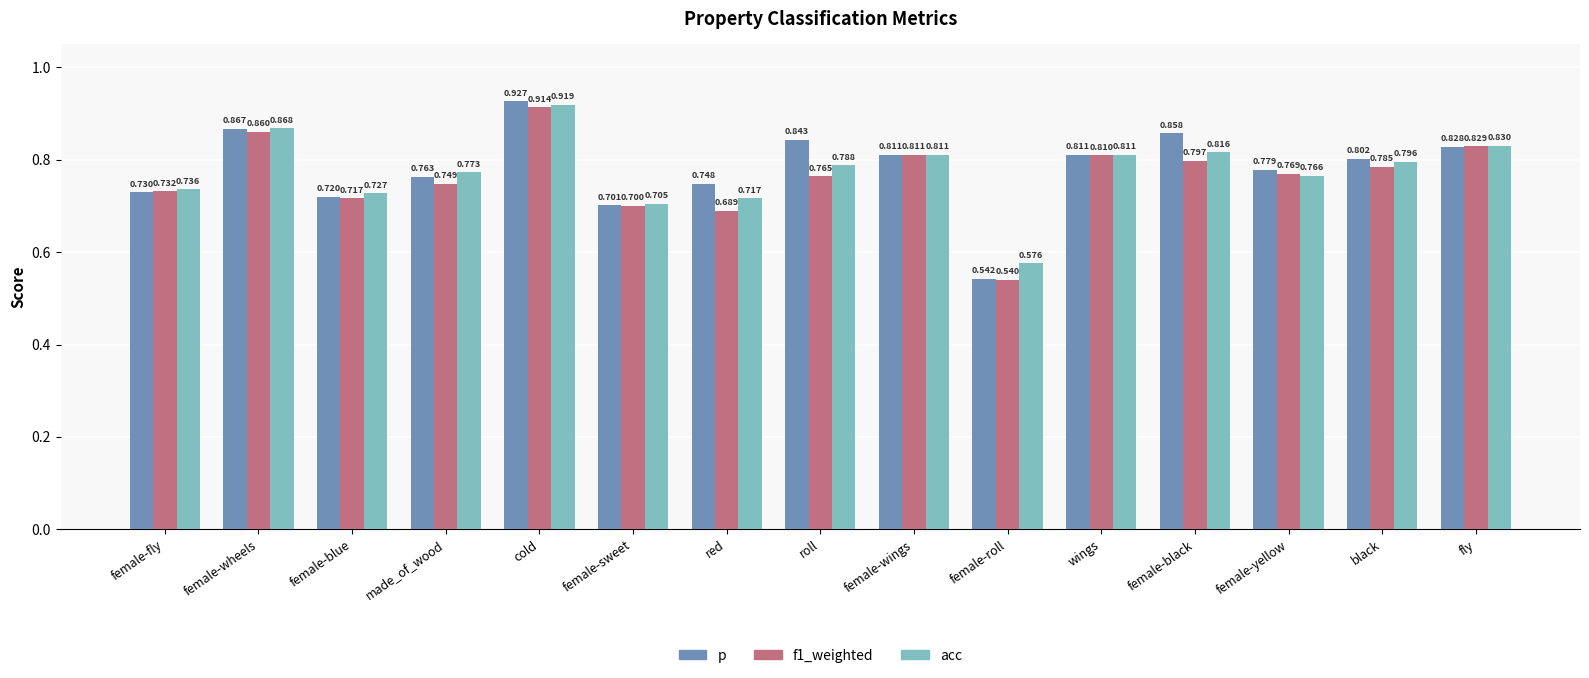

Which category has the highest value in the p series?

cold